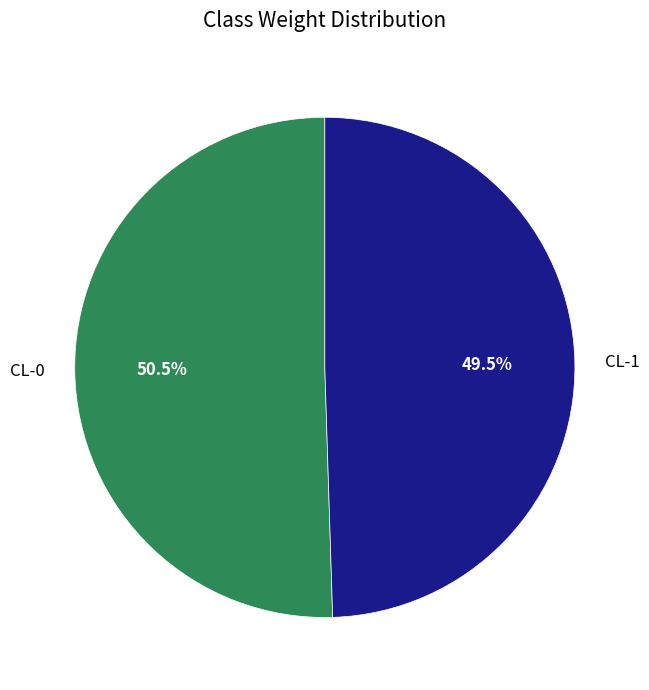

Which slice is the smallest?

CL-1